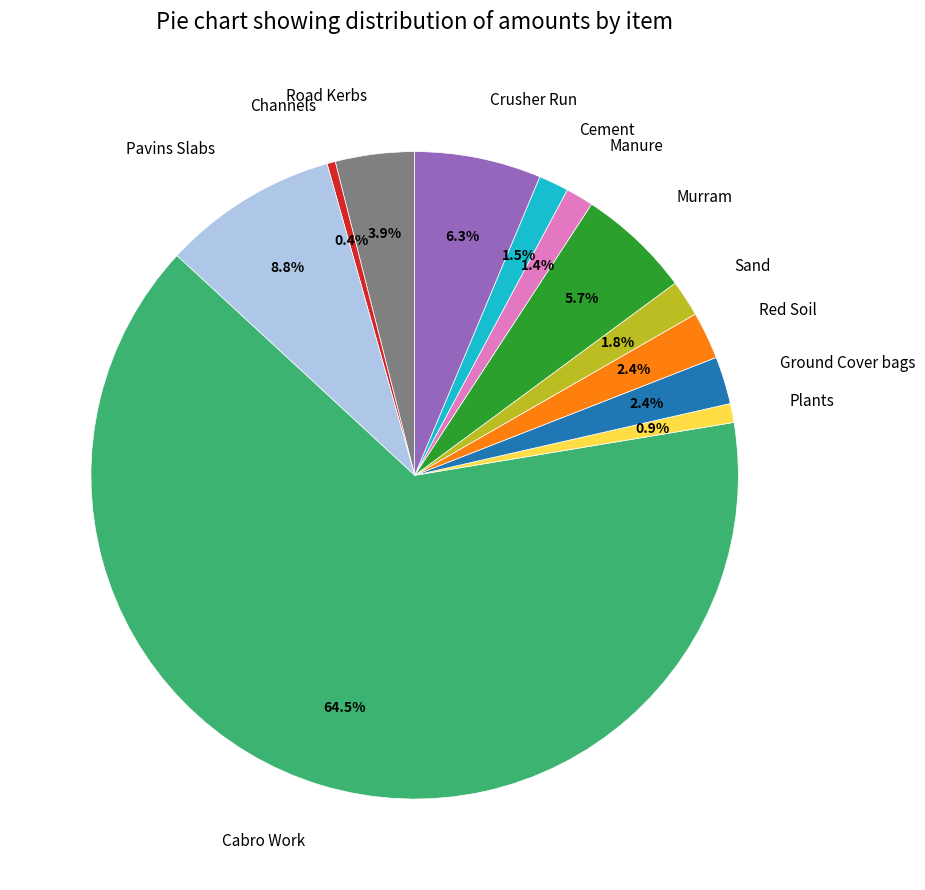

How many segments does this pie chart have?

12